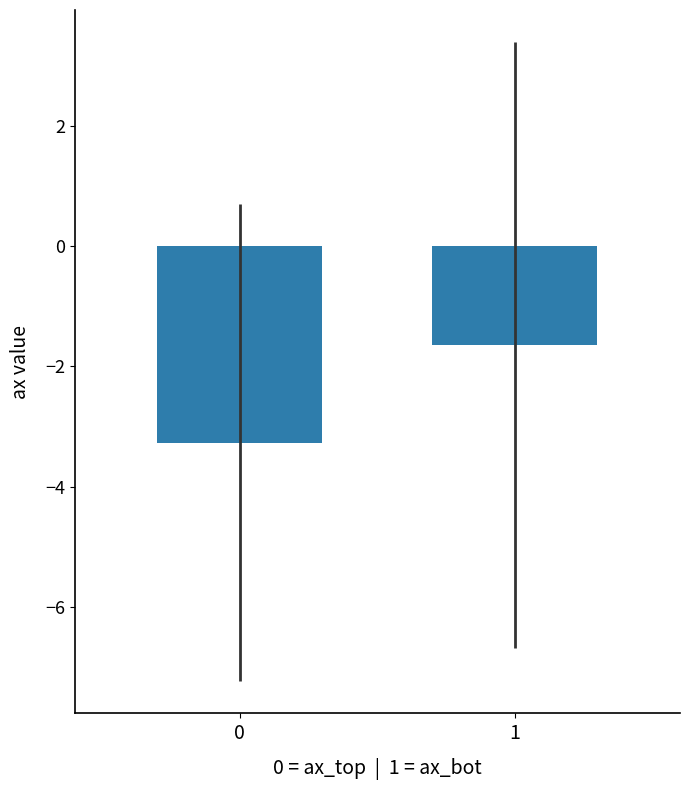

What is the sum of all values?

-4.9